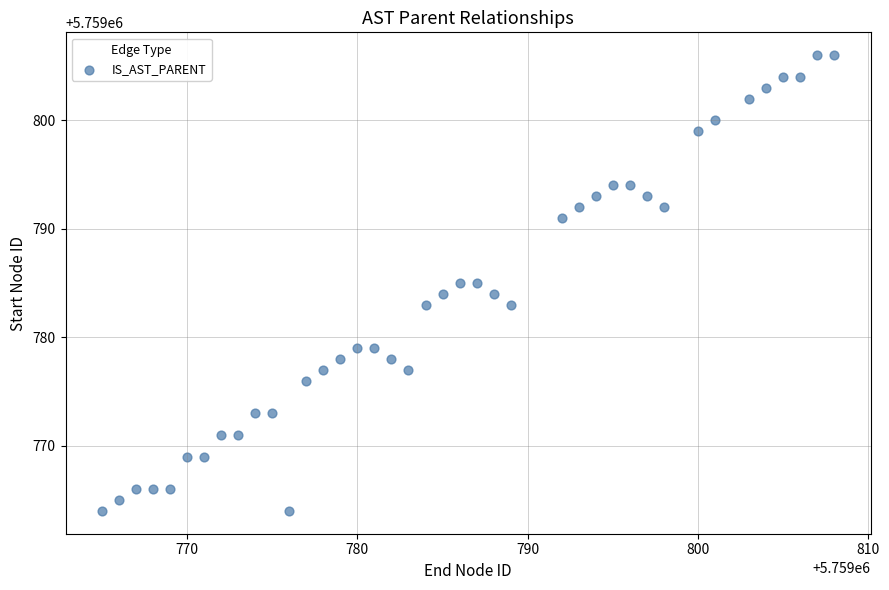

What is the range of X values (max minus min)?

43